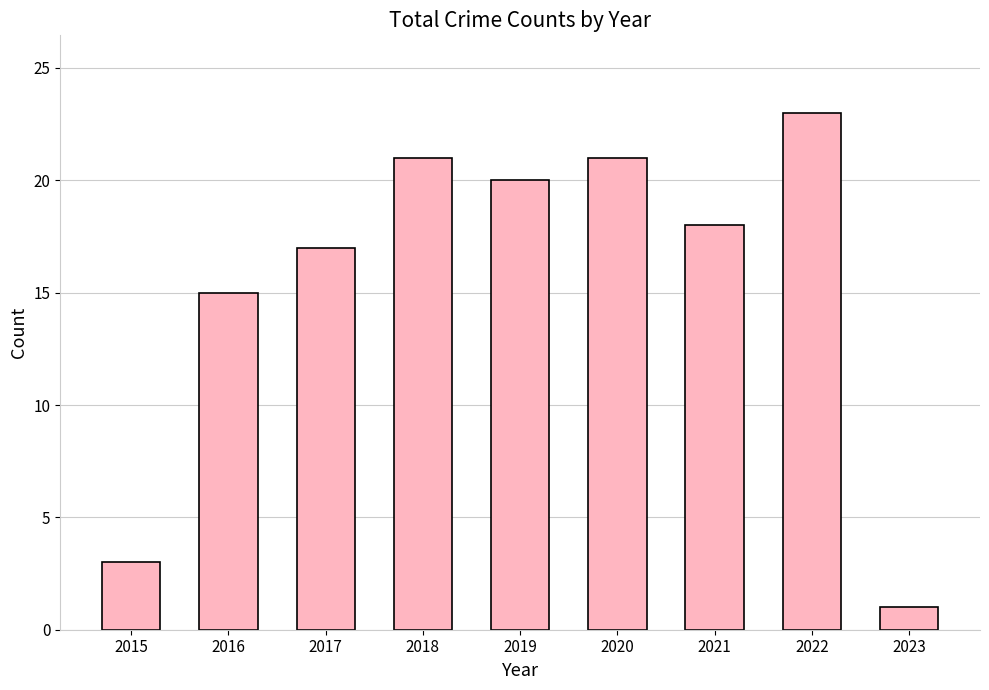

Which label corresponds to the smallest value in the chart?

2023